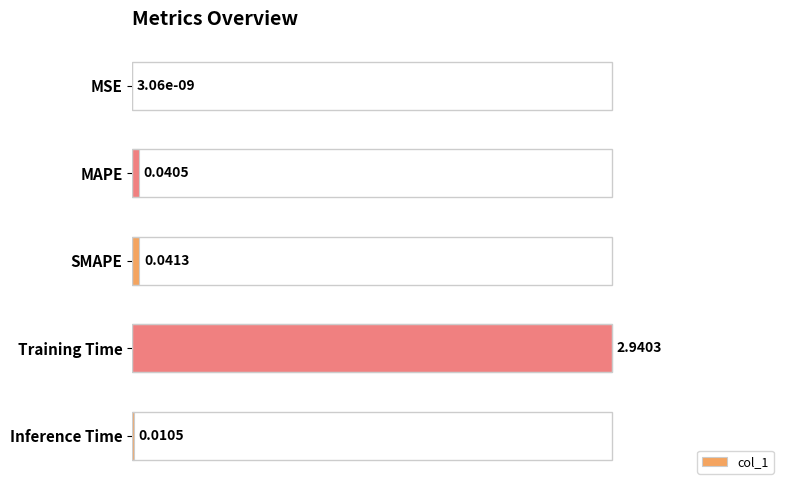

Where is the data nearest to the value 0?

MSE